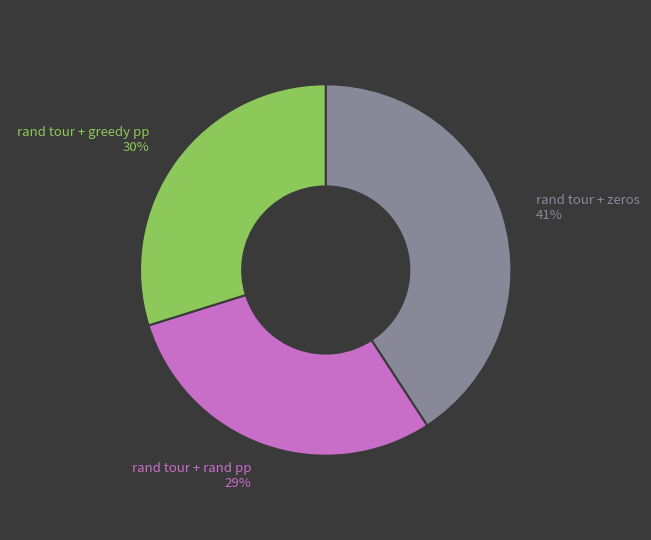

Does any single category account for the majority?

No